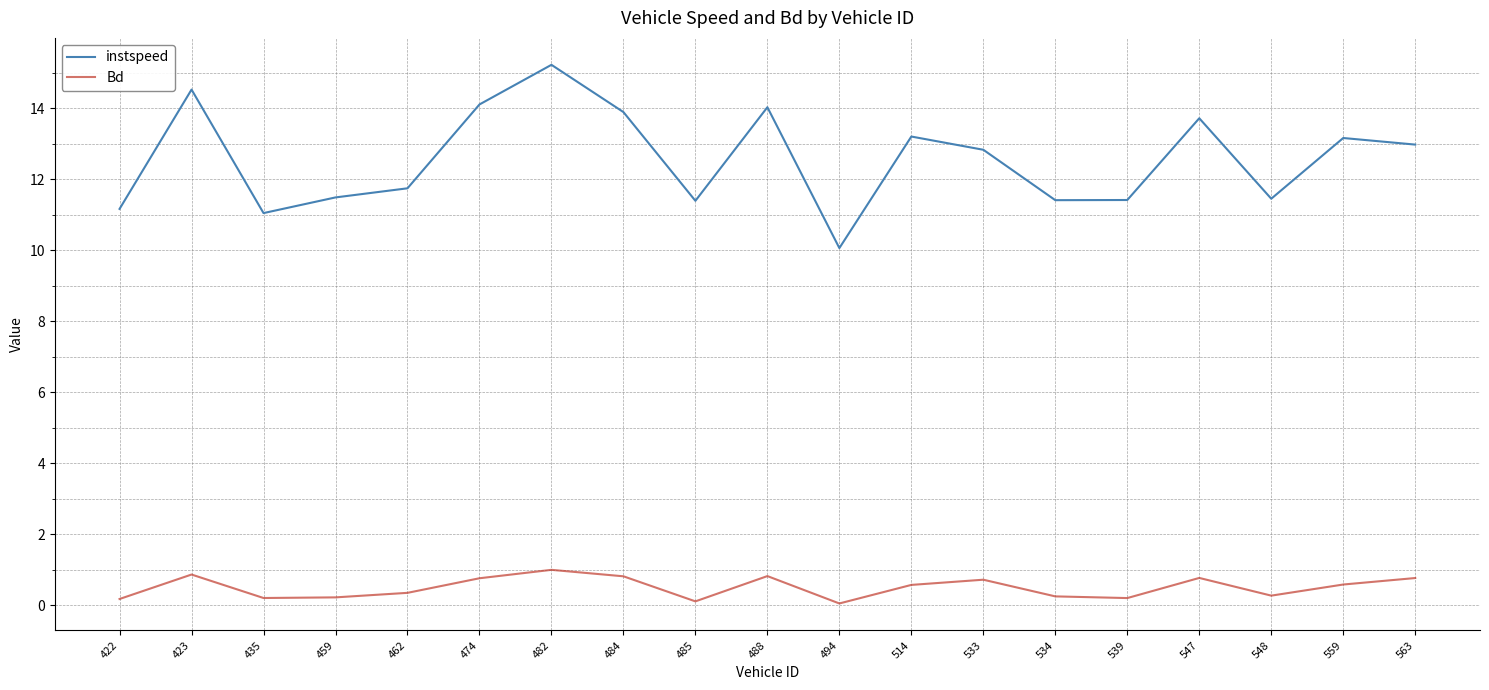

Where is the first local minimum for instspeed?

435